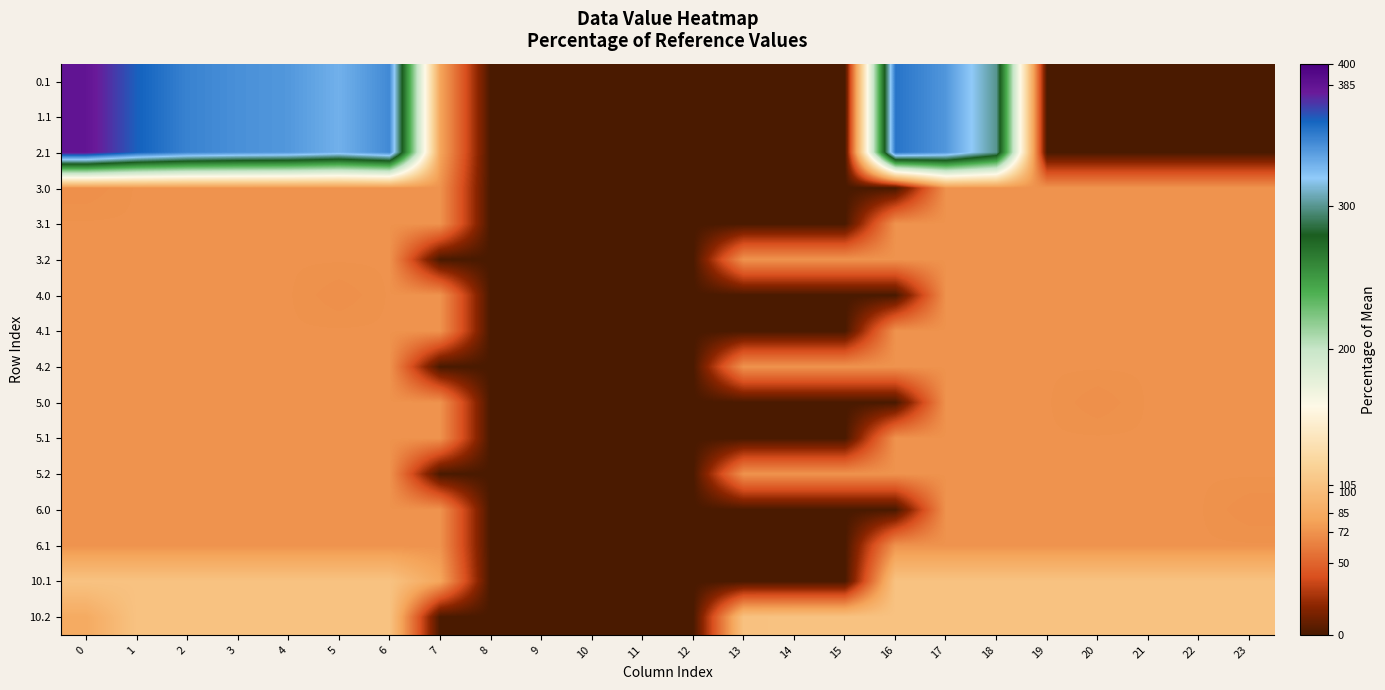

At 8, list the series in order from largest to smallest.

0.1, 1.1, 2.1, 3.0, 3.1, 3.2, 4.0, 4.1, 4.2, 5.0, 5.1, 5.2, 6.0, 6.1, 10.1, 10.2